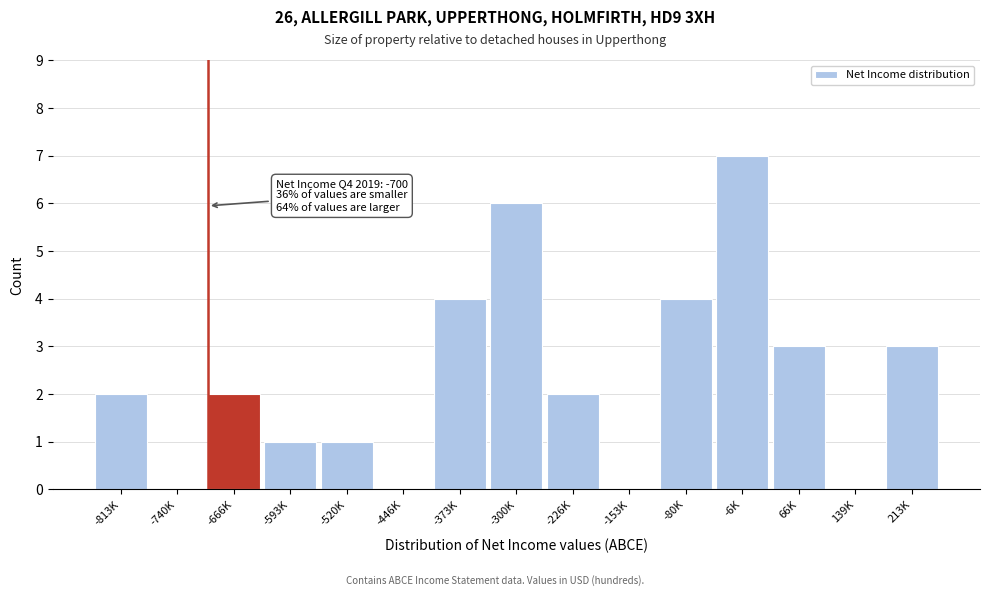

Reading left to right, what are all the values shown in this chart?

-813K=2	-740K=0	-666K=2	-593K=1	-520K=1	-446K=0	-373K=4	-300K=6	-226K=2	-153K=0	-80K=4	-6K=7	66K=3	139K=0	213K=3